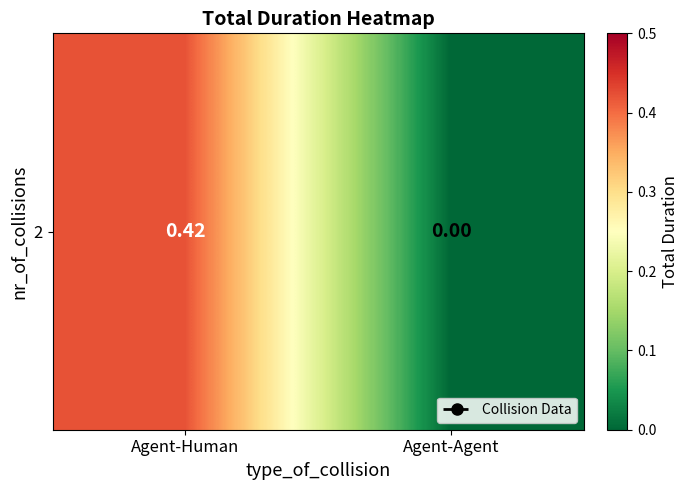

Reading left to right, list all the values displayed in this chart.

Agent-Human=0.4	Agent-Agent=0.0